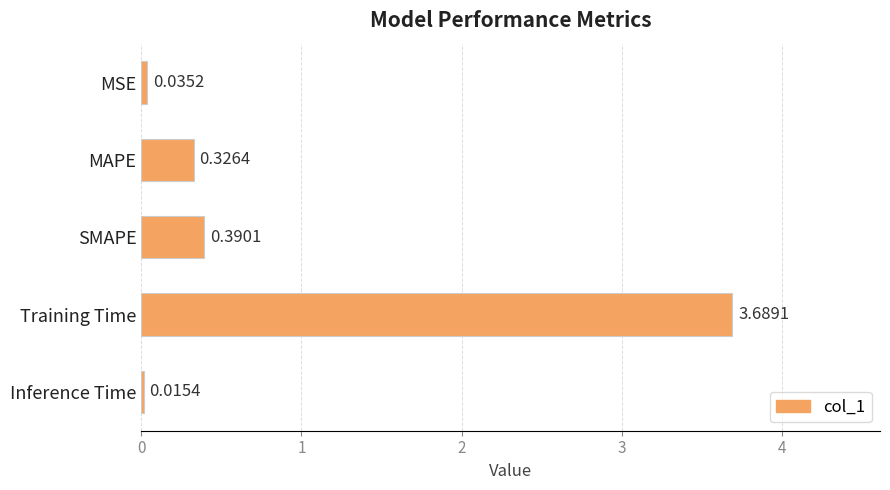

What is the sum of all values?

4.5